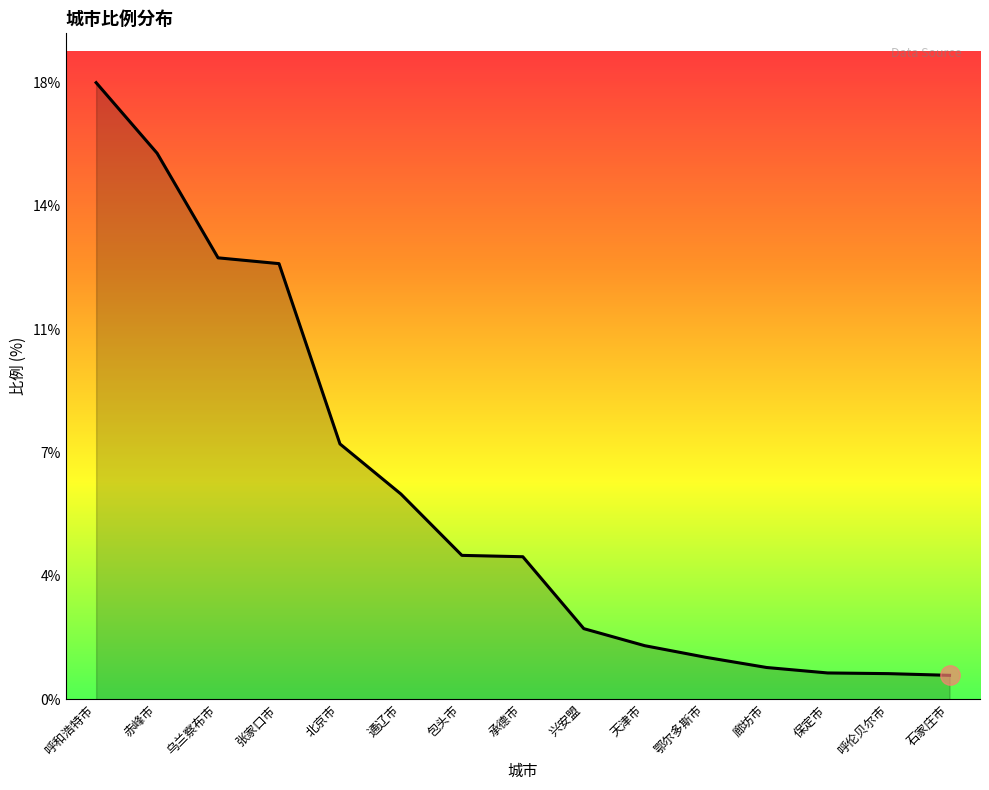

Approximately how many times larger is the value at 乌兰察布市 compared to 张家口市?

1.0